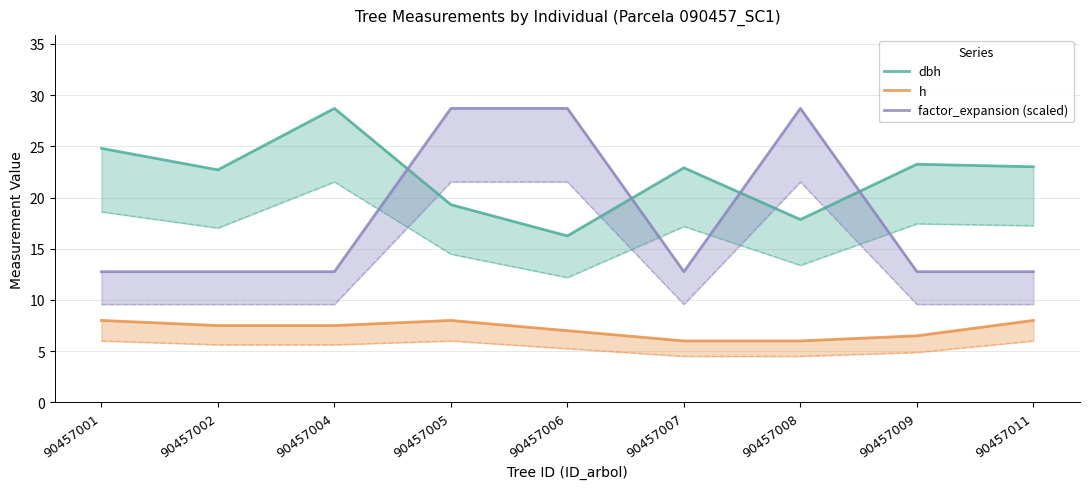

Rank the series by their average value, from highest to lowest.

dbh, factor_expansion (scaled), h